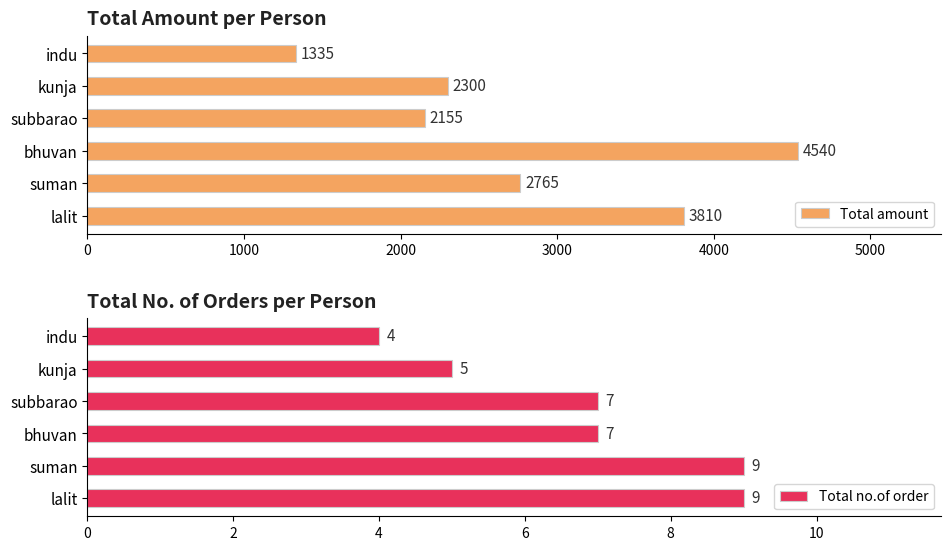

Rank the series by their average value, from highest to lowest.

Total amount, Total no.of order